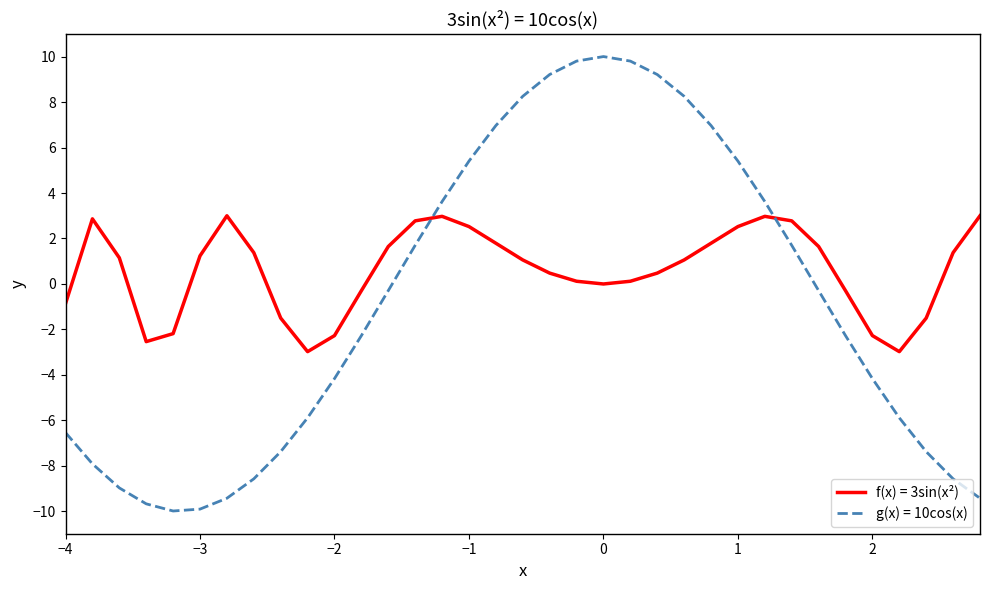

What is the greatest value displayed?

10.0